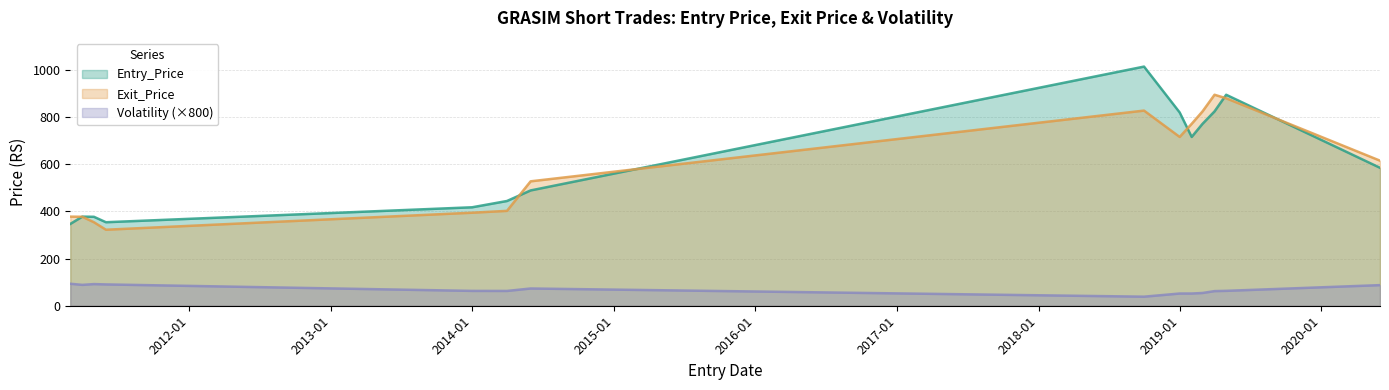

At 2019-04-30, list the series in order from smallest to largest.

Volatility, Exit_Price, Entry_Price